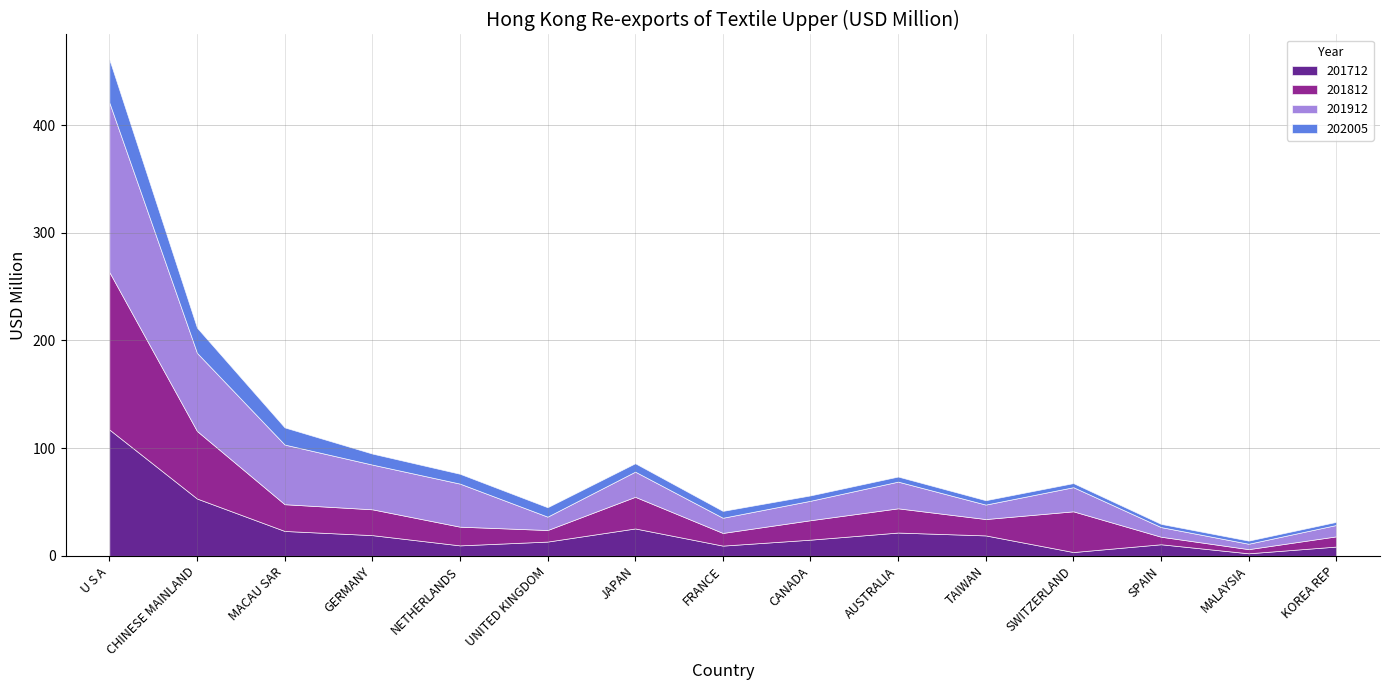

At which label does 202005 reach its minimum?

KOREA REP